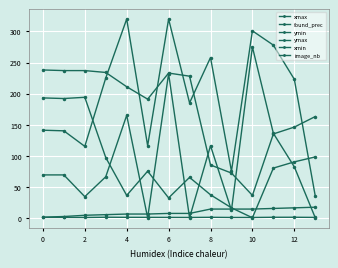

Reading right to left, what are all the values shown in this chart?

xmax: 98.0	90.0	80.0	0.0	16.0	37.0	65.0	32.0	75.0	36.0	97.0	194.0	192.0	193.0
found_prec: 0.6	0.8	0.8	0.5	0.5	0.7	0.5	0.6	0.7	0.7	0.8	0.5	0.6	0.6
ymin: 35.0	223.0	278.0	301.0	75.0	258.0	185.0	320.0	116.0	320.0	225.0	115.0	140.0	141.0
ymax: 163.0	146.0	135.0	36.0	72.0	85.0	228.0	233.0	191.0	211.0	234.0	237.0	237.0	238.0
xmin: 0.0	82.0	136.0	275.0	12.0	116.0	0.0	232.0	0.0	165.0	66.0	34.0	69.0	69.0
image_nb: 17.0	16.0	15.0	14.0	14.0	14.0	7.0	7.0	6.0	6.0	5.0	4.0	2.0	1.0